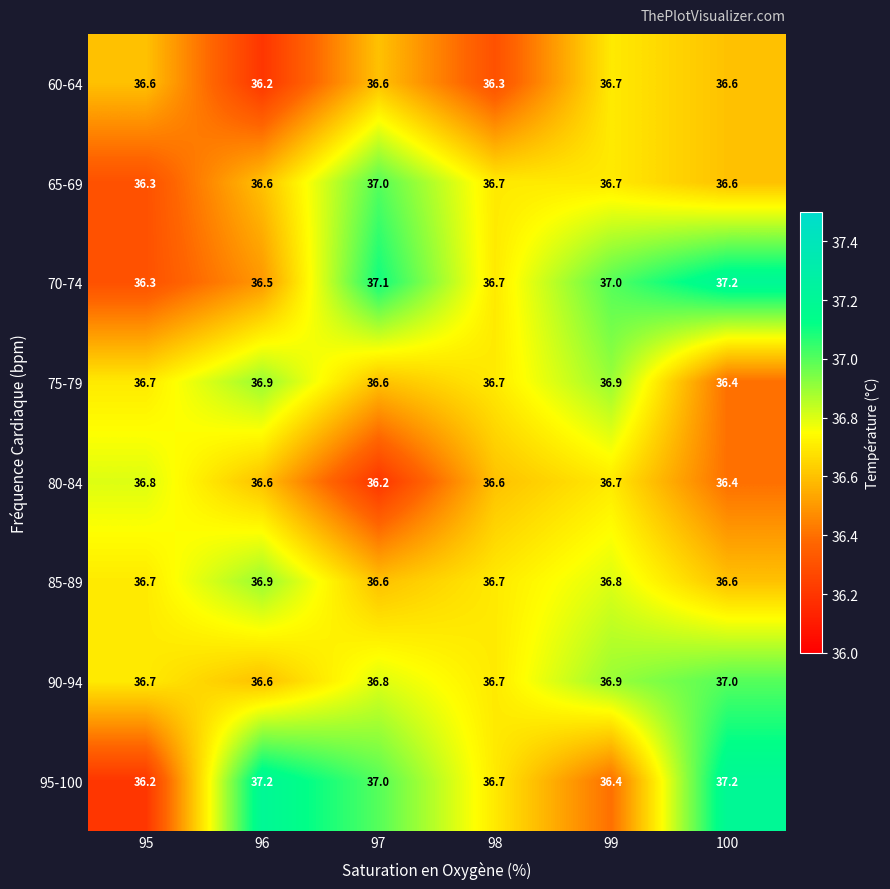

Which series has the largest range (max minus min)?

95-100